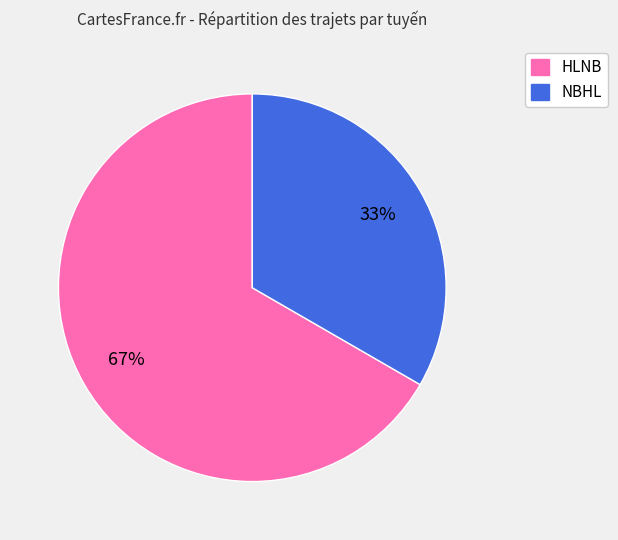

Do HLNB and NBHL together represent more than half of the pie?

Yes